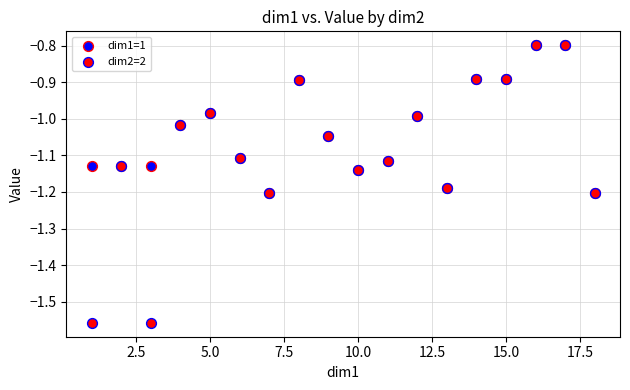

What are all the series names shown in the legend?

dim1=1, dim2=2